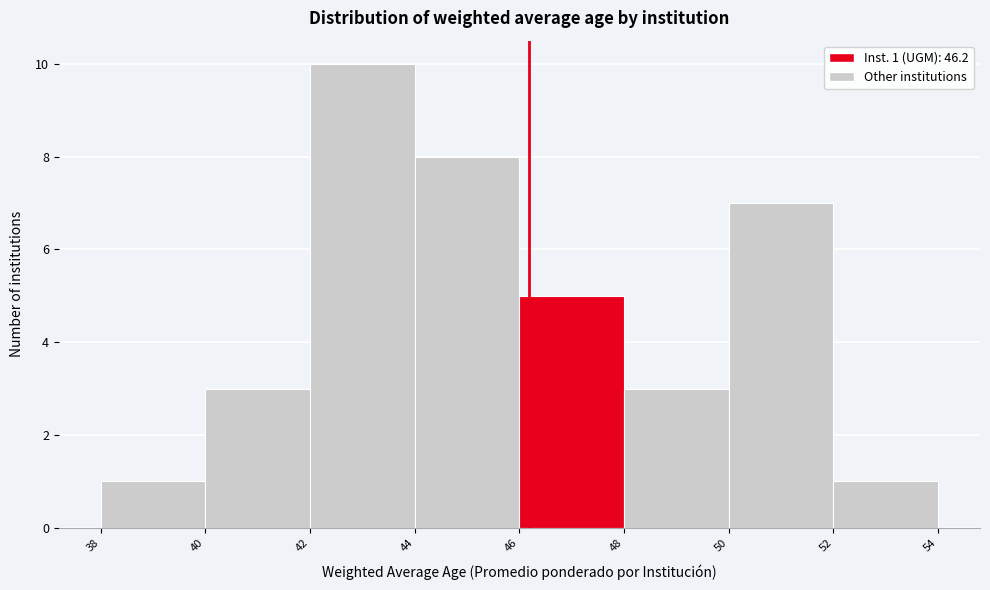

Over which range of the x-axis is the bar tallest?

42 to 44